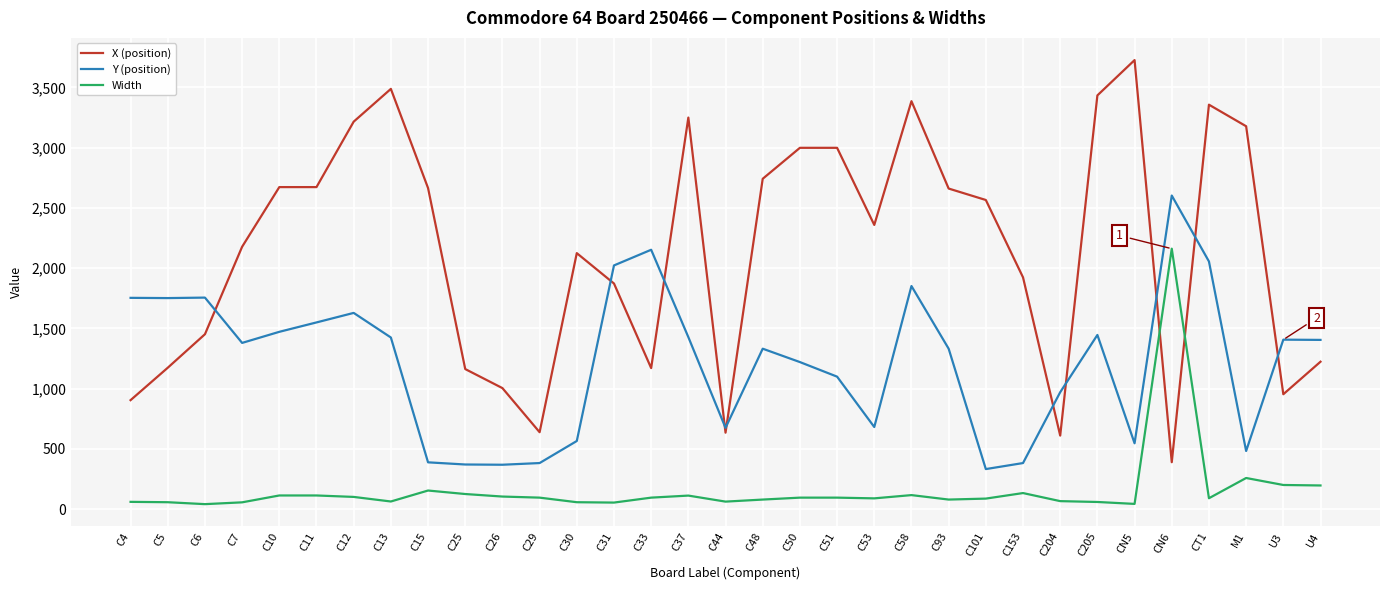

What is the difference between the maximum and minimum values in the Width series?

2120